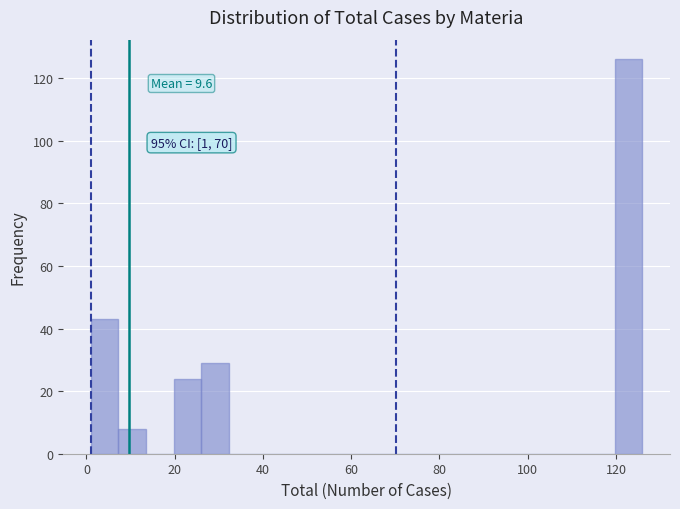

Read against the x-axis, roughly where is the centre of the tallest bar?

122